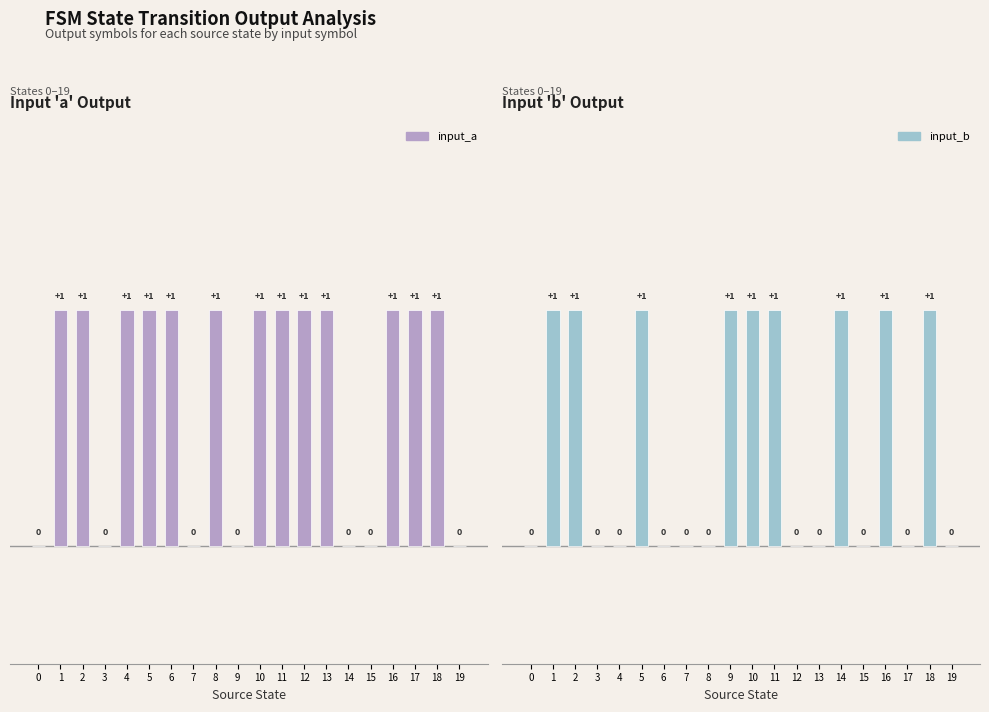

What is the difference between the maximum and minimum values in the input_a series?

1